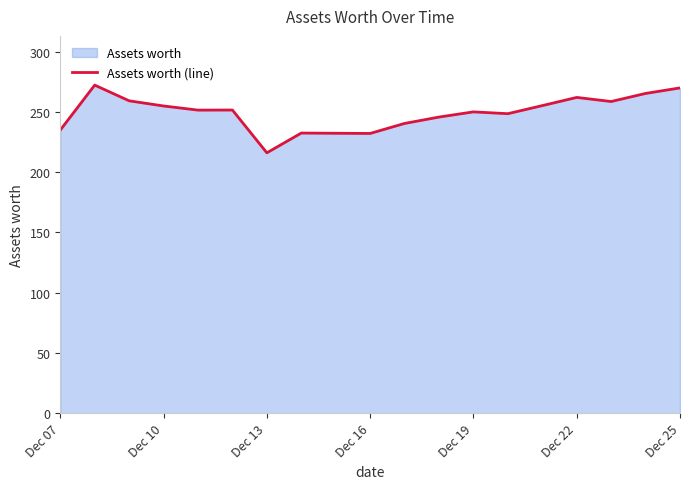

What is the greatest value displayed?

272.3